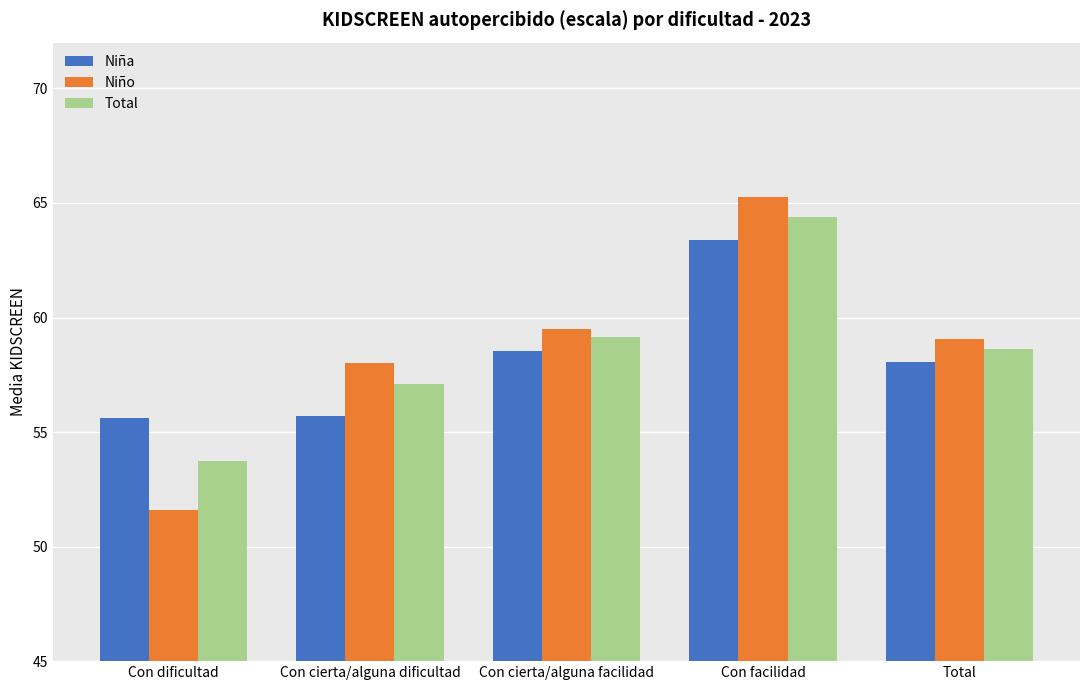

Are the bars grouped side by side (vs. stacked)?

Yes